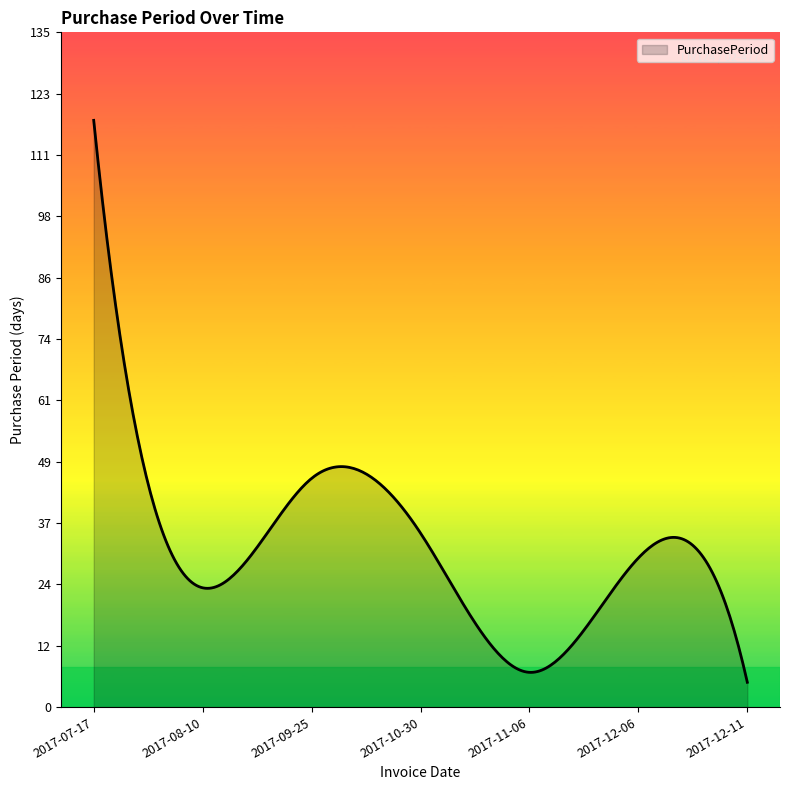

What is the maximum value shown in the chart?

118.0